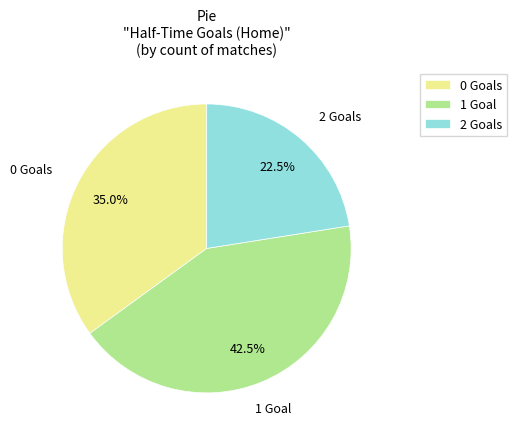

What portion of the pie excludes 2?

77.5%